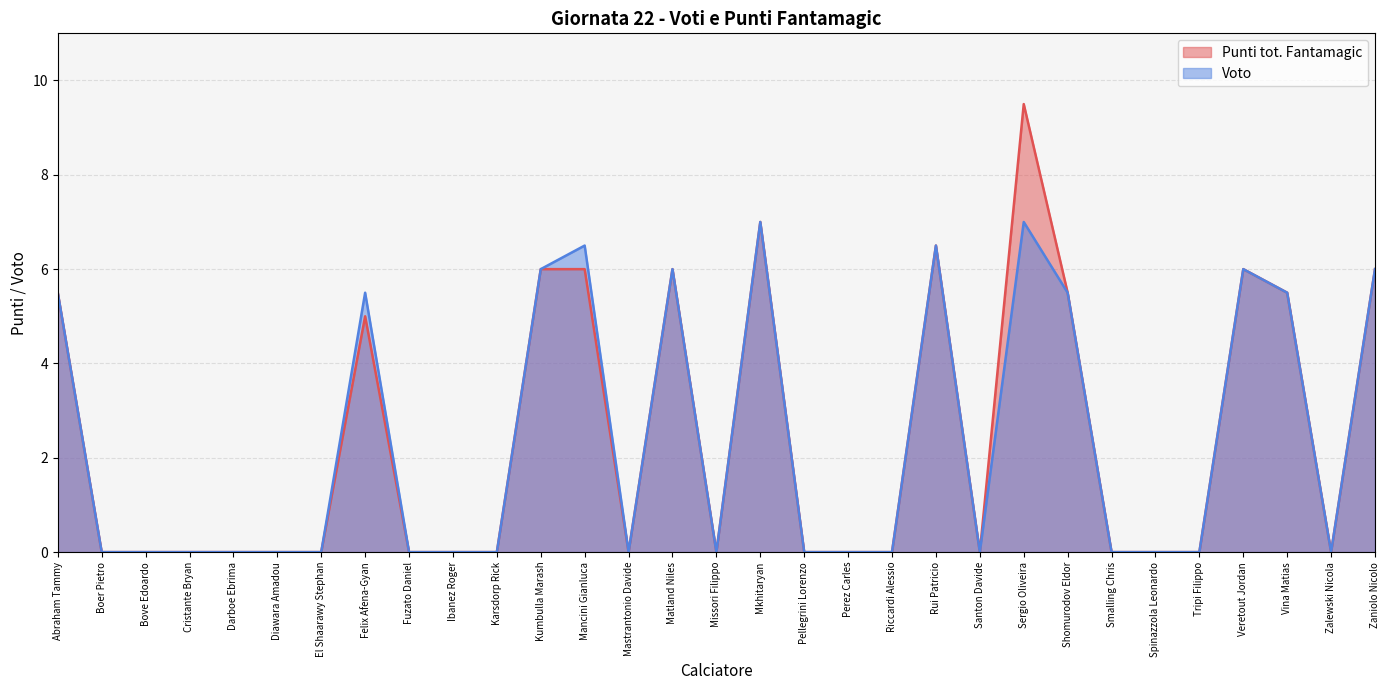

Rank the categories by Punti tot. Fantamagic value from highest to lowest.

Sergio Oliveira, Mkhitaryan, Rui Patricio, Kumbulla Marash, Mancini Gianluca, Matland Niles, Veretout Jordan, Zaniolo Nicolo, Abraham Tammy, Shomurodov Eldor, Vina Matias, Felix Afena-Gyan, Boer Pietro, Bove Edoardo, Cristante Bryan, Darboe Ebrima, Diawara Amadou, El Shaarawy Stephan, Fuzato Daniel, Ibanez Roger, Karsdorp Rick, Mastrantonio Davide, Missori Filippo, Pellegrini Lorenzo, Perez Carles, Riccardi Alessio, Santon Davide, Smalling Chris, Spinazzola Leonardo, Tripi Filippo, Zalewski Nicola